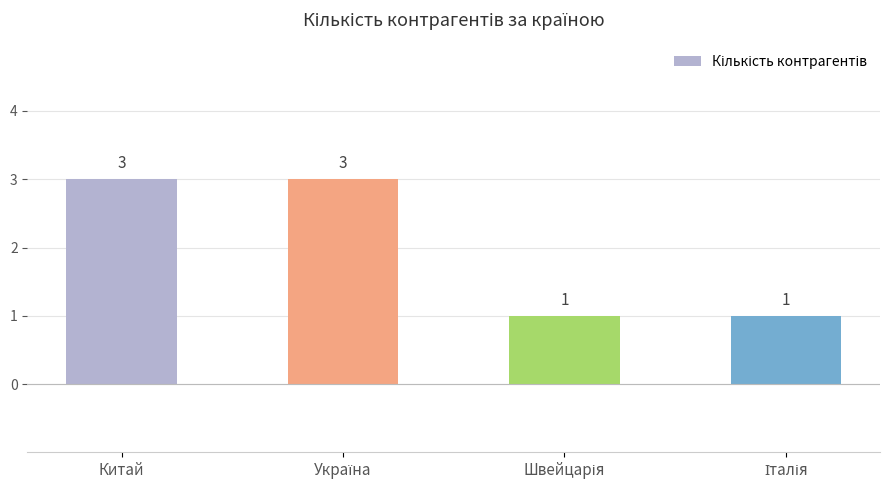

What is the label of the 1st bar from the left?

Китай